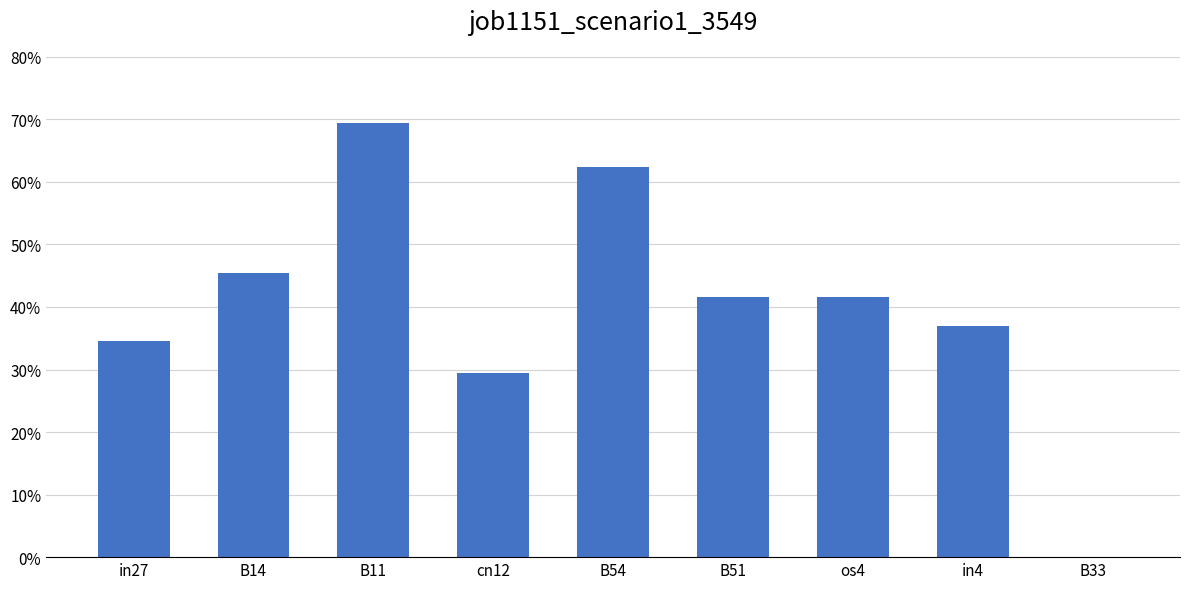

List the labels in order of value, largest first.

B11, B54, B14, B51, os4, in4, in27, cn12, B33